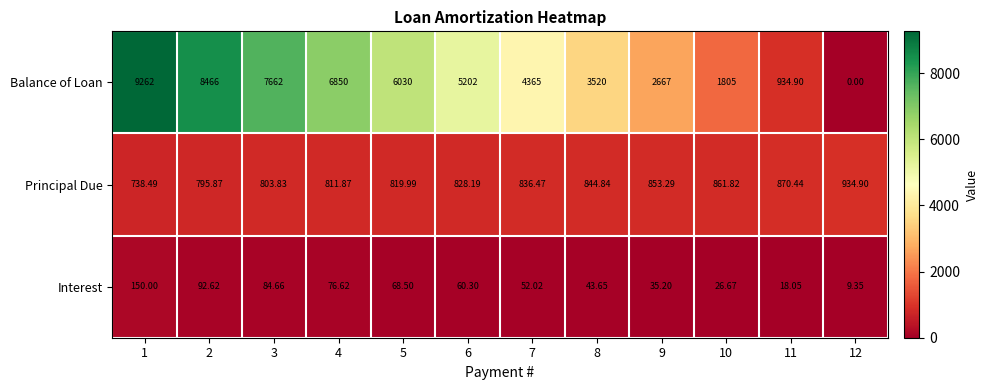

Is the value of Principal Due at 7 greater than the value of Balance of Loan at 1?

No